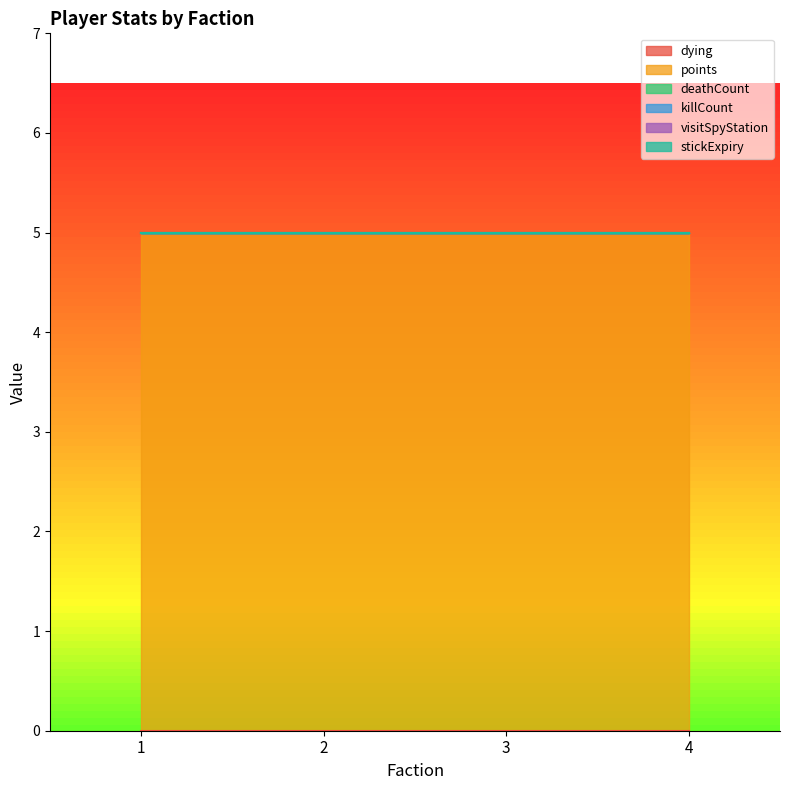

At how many categories does at least one series exceed 3?

4